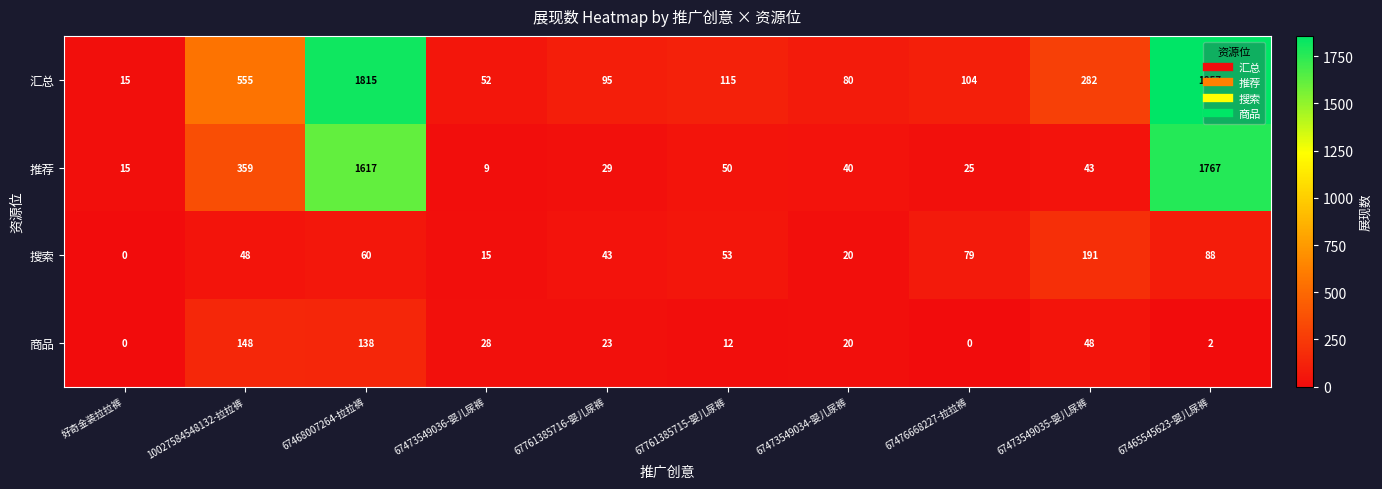

What is the spread (max minus min) of values at 10027584548132-拉拉裤?

507